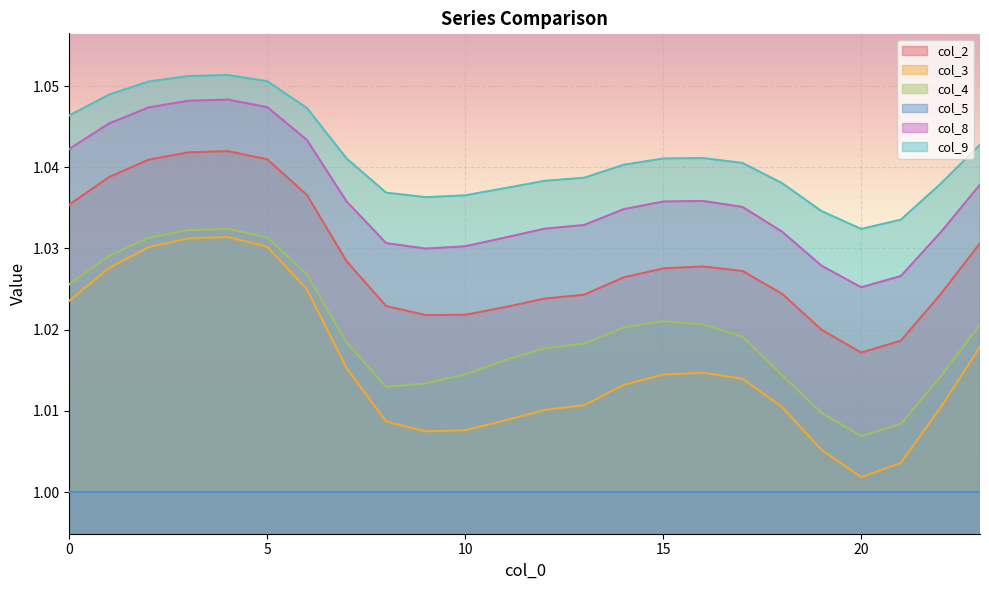

List the series in order of their peak value, highest first.

col_9, col_8, col_2, col_4, col_3, col_5